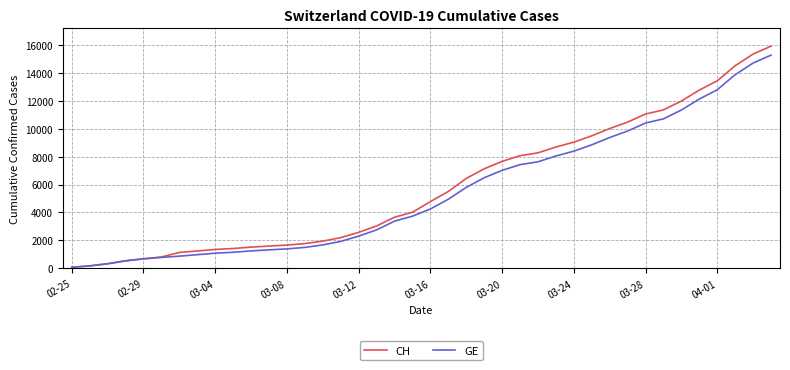

Which series has the largest range (max minus min)?

CH